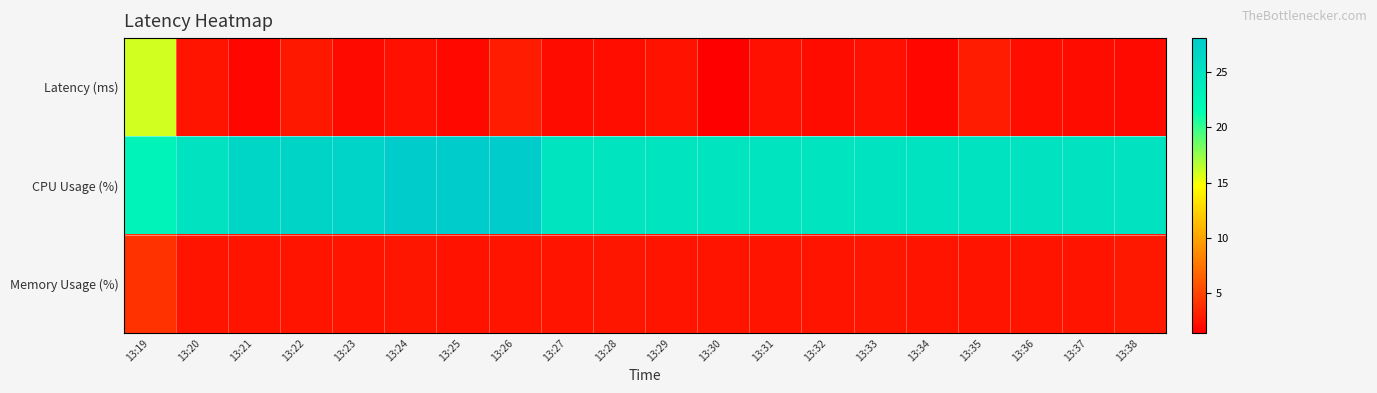

Rank the series by their maximum value, from lowest to highest.

Memory Usage (%), Latency (ms), CPU Usage (%)